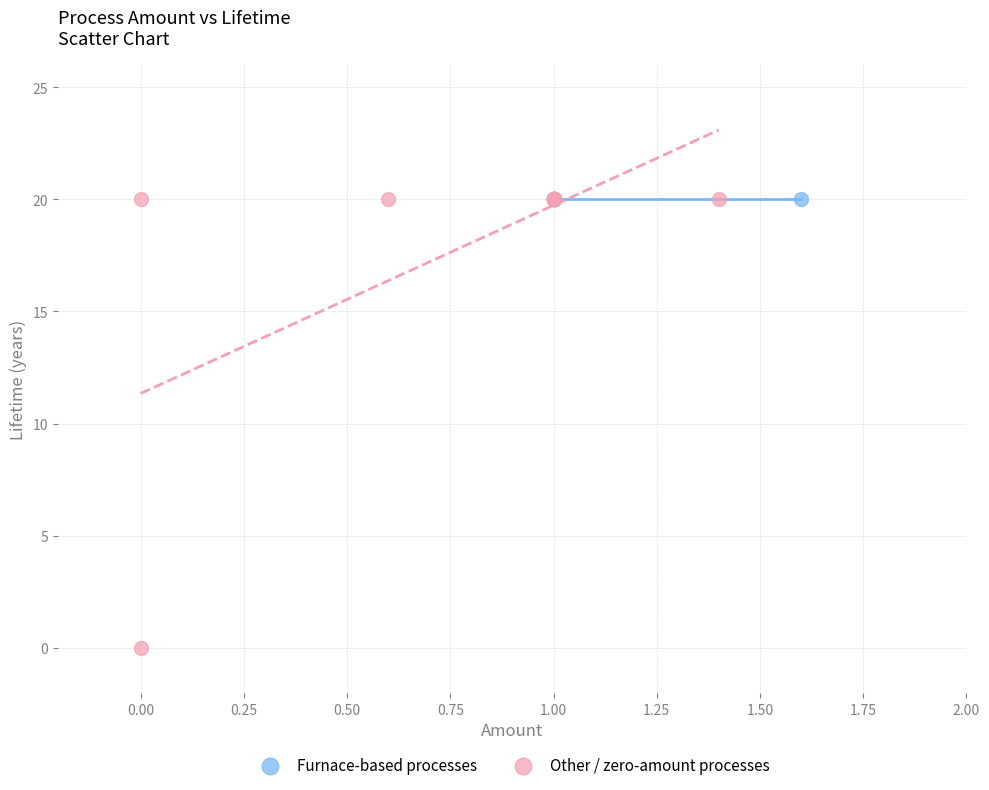

What are all the series names shown in the legend?

Furnace-based processes, Other / zero-amount processes